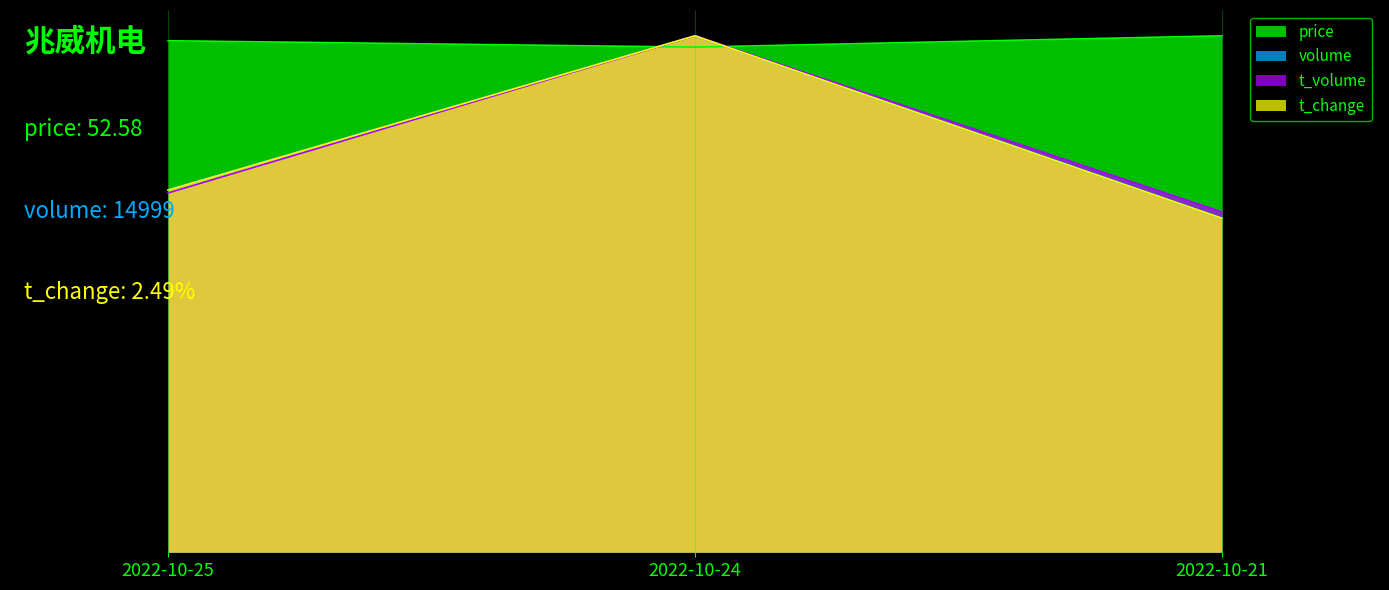

Which category has the lowest value in the price series?

2022-10-24